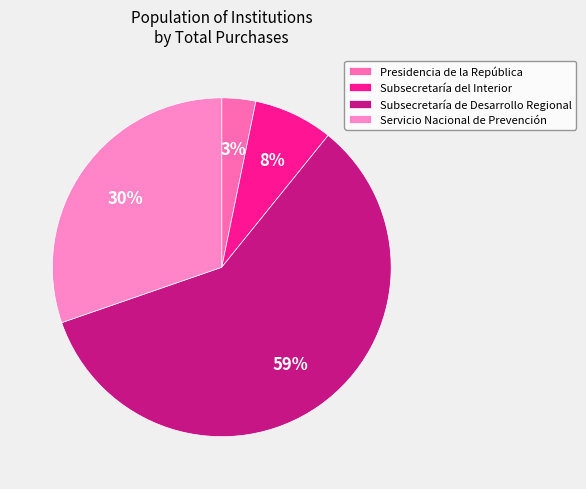

Rank the categories by value from lowest to highest.

Presidencia de la República, Subsecretaría del Interior, Servicio Nacional de Prevención, Subsecretaría de Desarrollo Regional